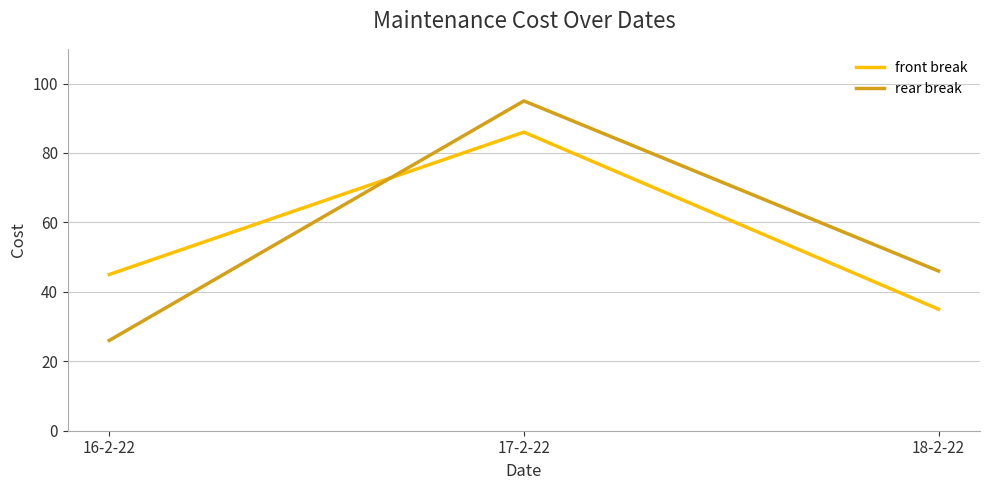

Where is front break nearest to the value 60?

16-2-22